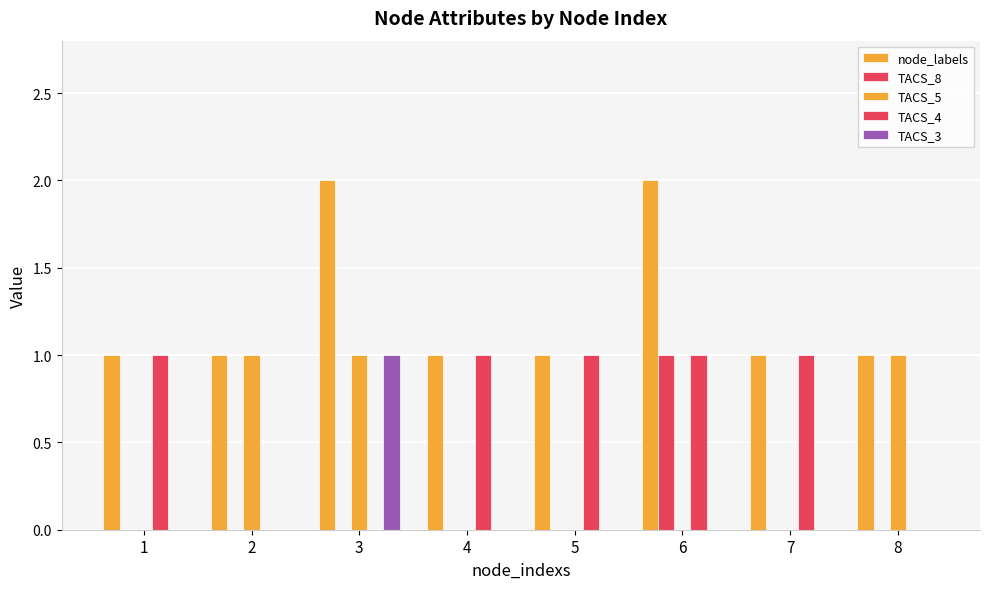

Which series has the largest range (max minus min)?

node_labels